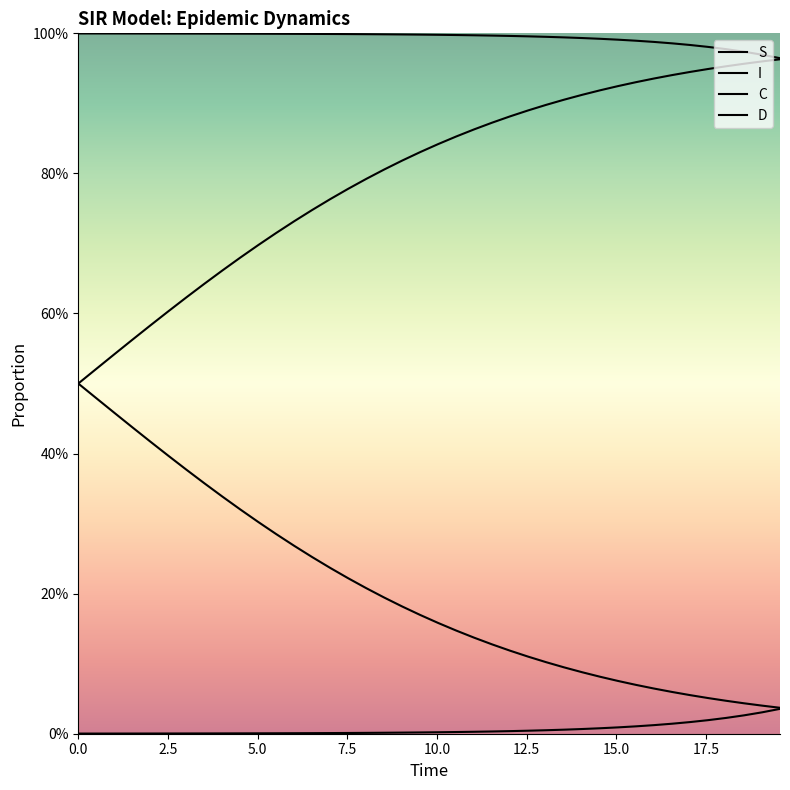

Does the chart have visible grid lines?

No